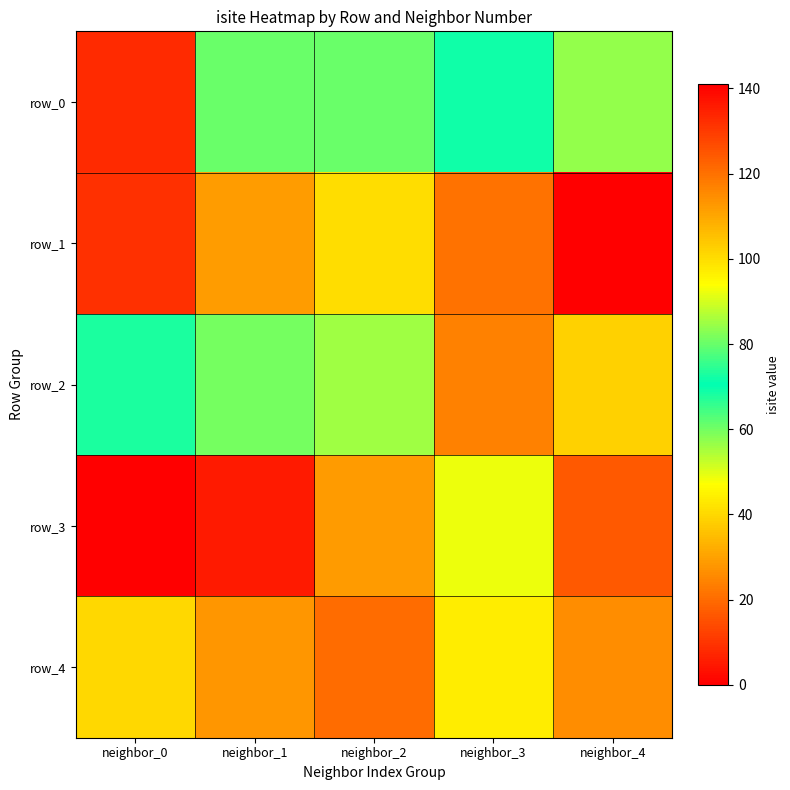

The row_4 series shows 33 at neighbor_2. True or false?

False